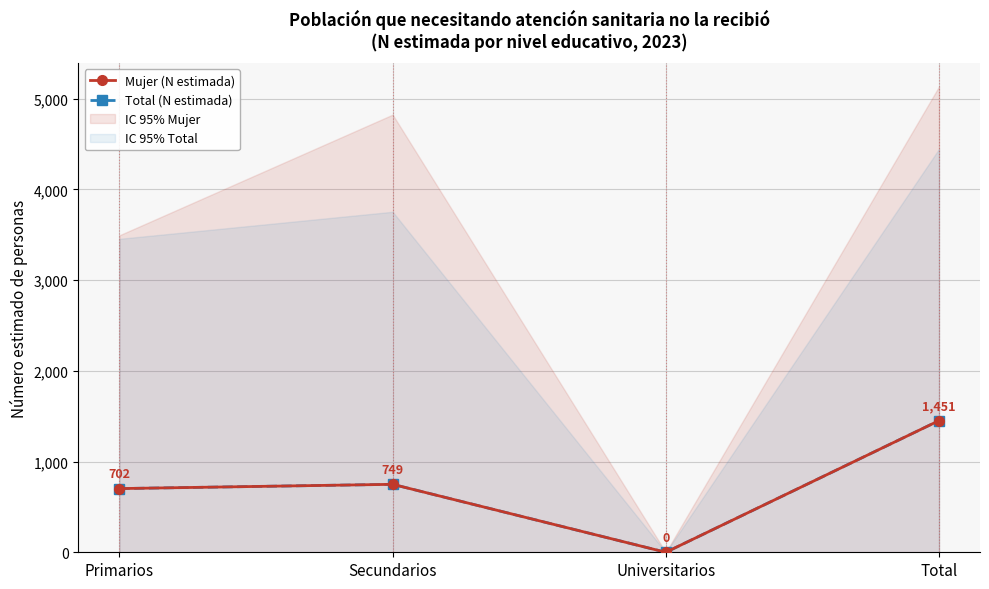

Count the number of data series in this chart.

2